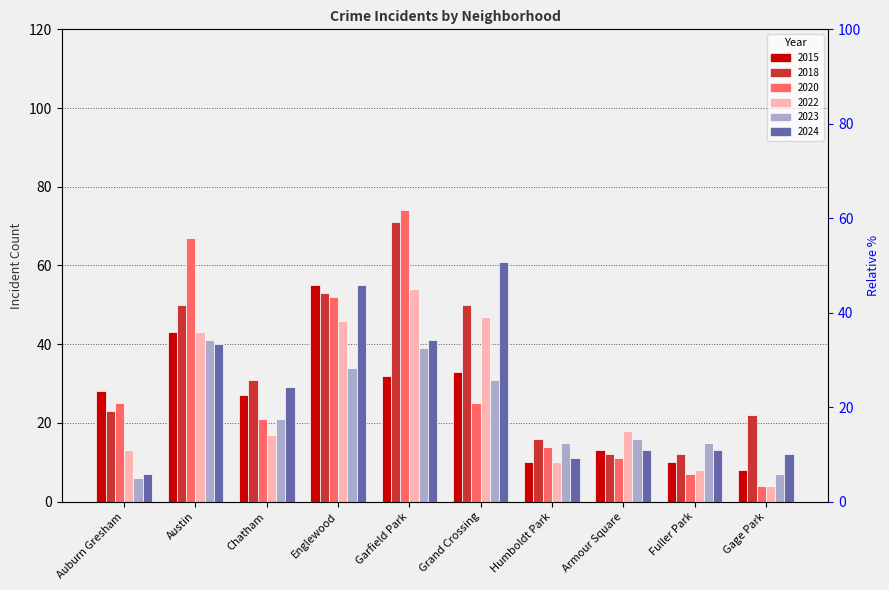

Reading right to left, list all the values displayed in this chart.

2015: 8	10	13	10	33	32	55	27	43	28
2018: 22	12	12	16	50	71	53	31	50	23
2020: 4	7	11	14	25	74	52	21	67	25
2022: 4	8	18	10	47	54	46	17	43	13
2023: 7	15	16	15	31	39	34	21	41	6
2024: 12	13	13	11	61	41	55	29	40	7